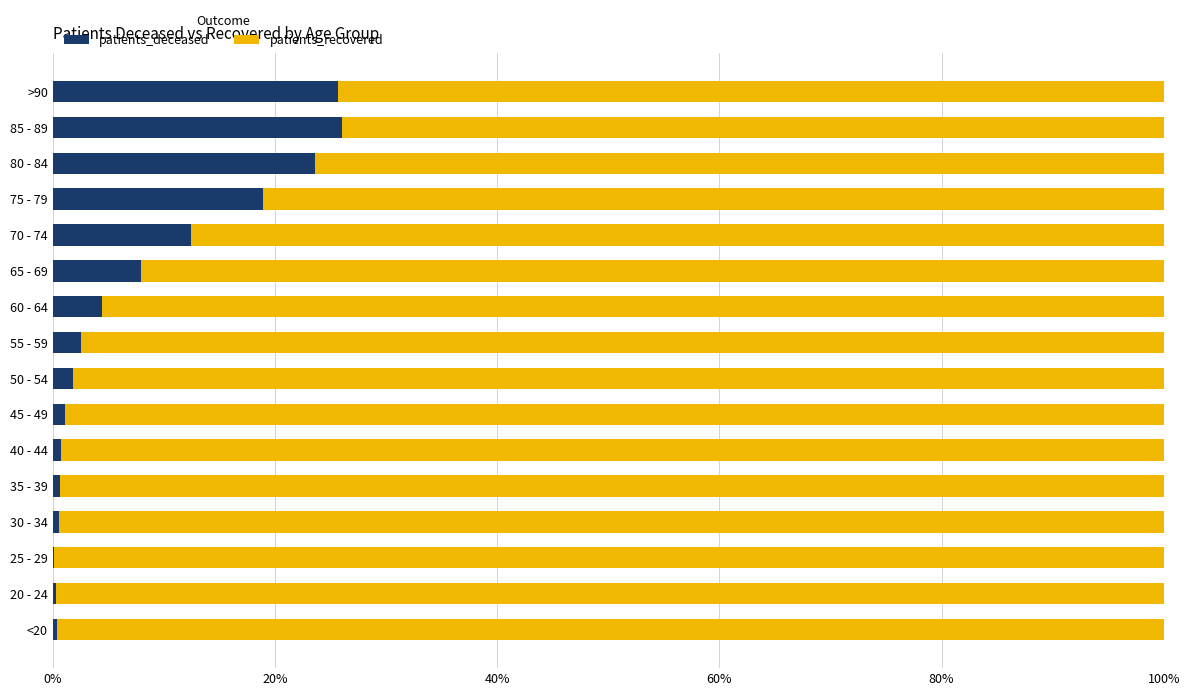

True or false: patients_deceased has a value of 8.0 at 65 - 69.

True